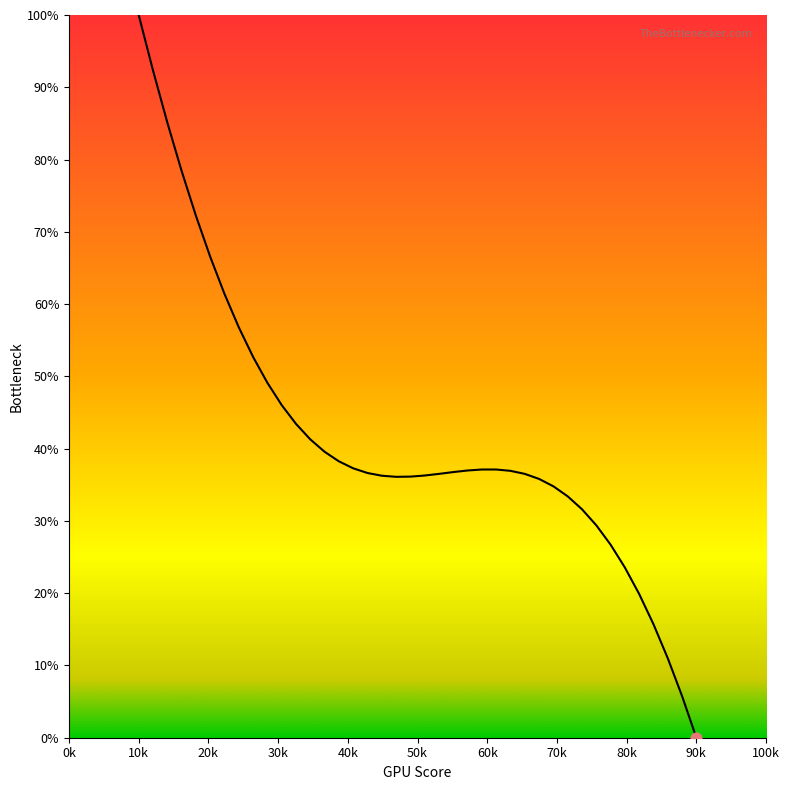

What is the difference between the maximum and minimum values?

100.0